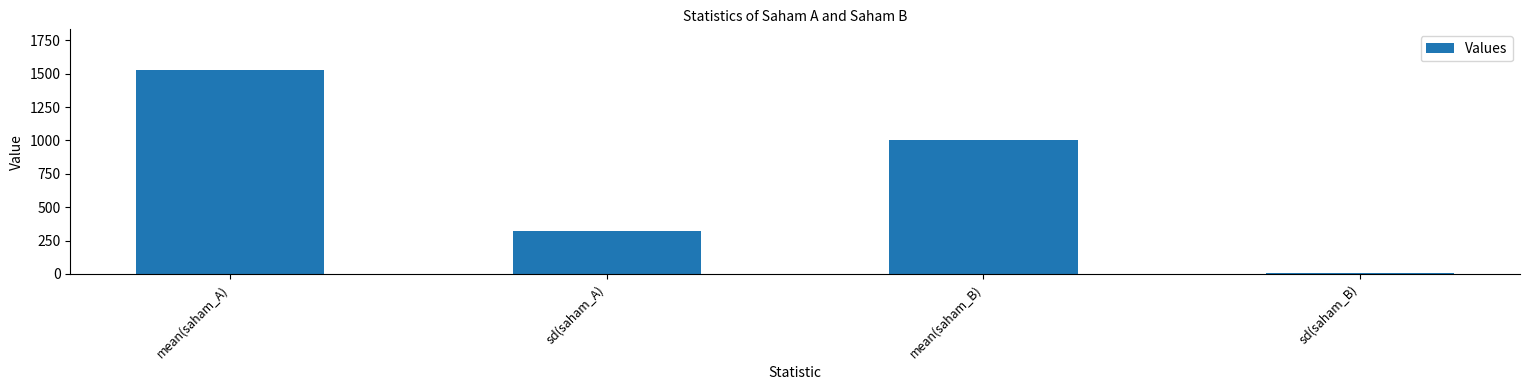

List the labels in order of value, smallest first.

sd(saham_B), sd(saham_A), mean(saham_B), mean(saham_A)